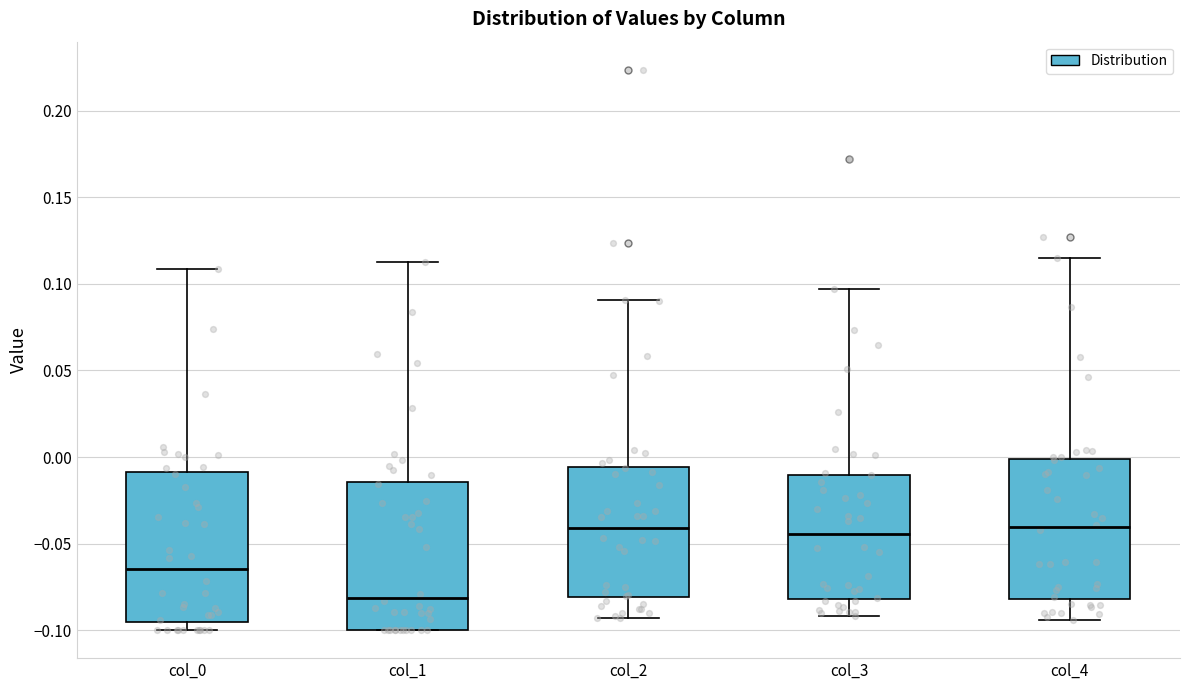

Which box's median line is the lowest?

col_1